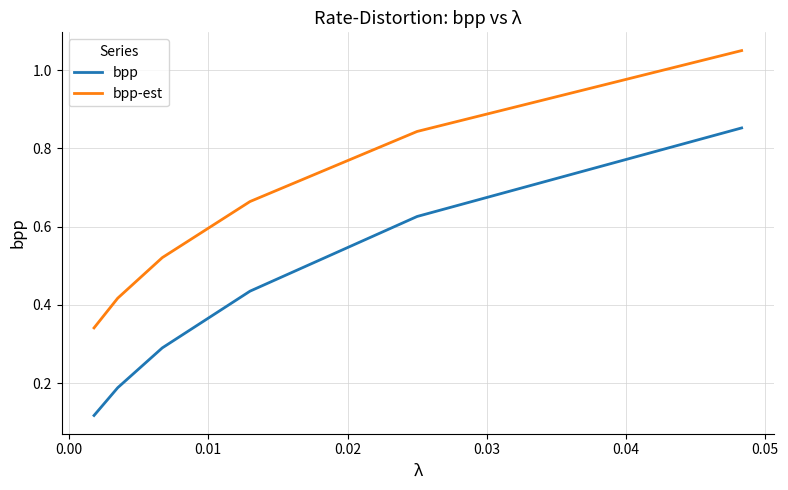

True or false: bpp and bpp-est intersect in this chart.

False